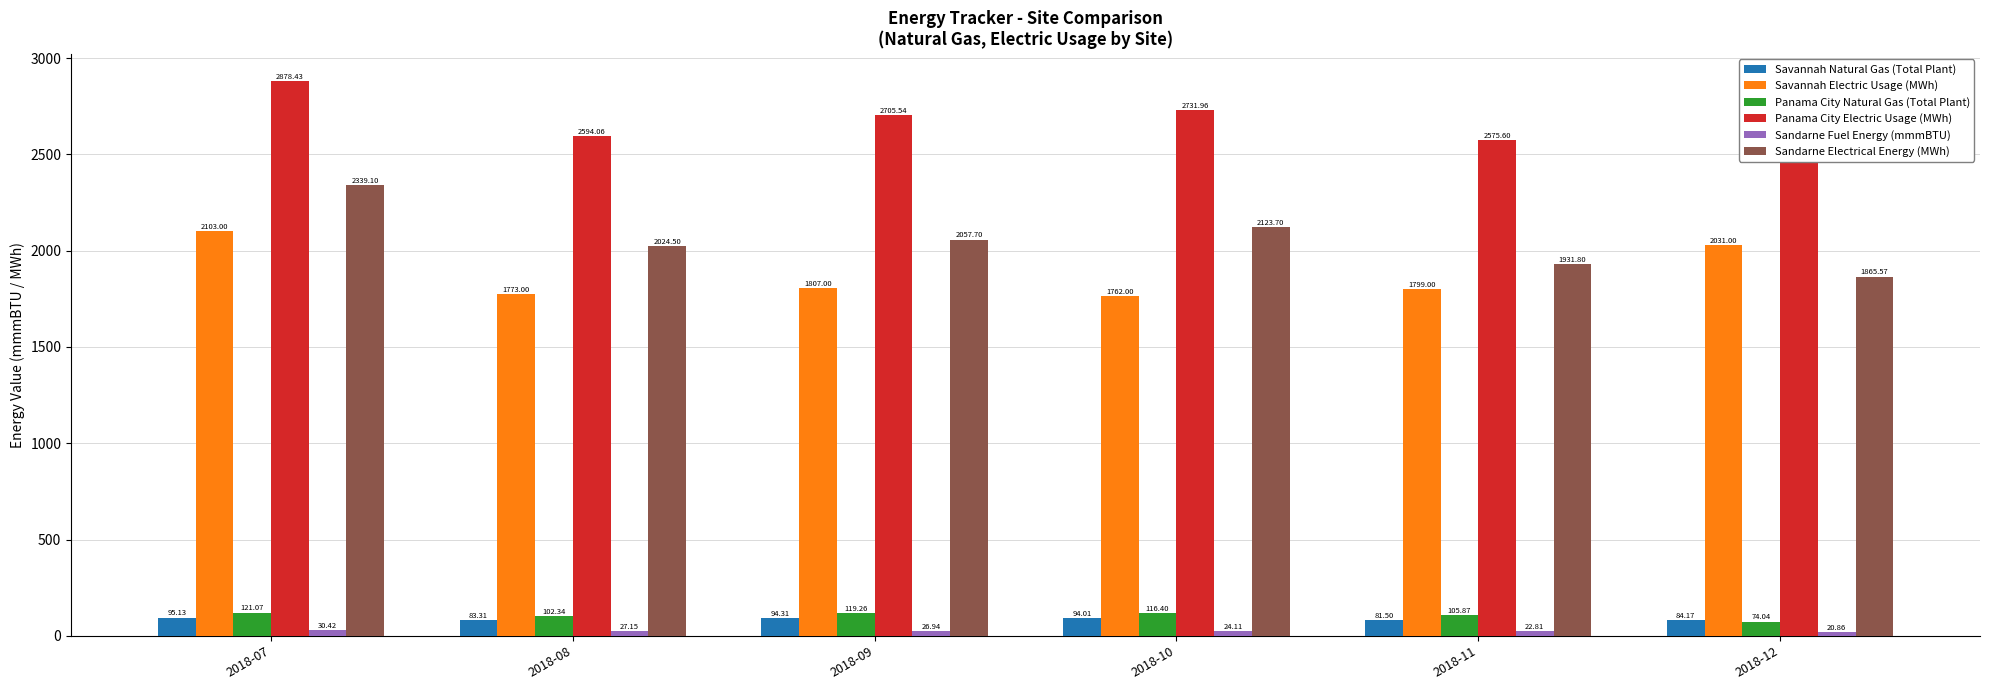

Which series has the largest range (max minus min)?

Sandarne Electrical Energy (MWh)